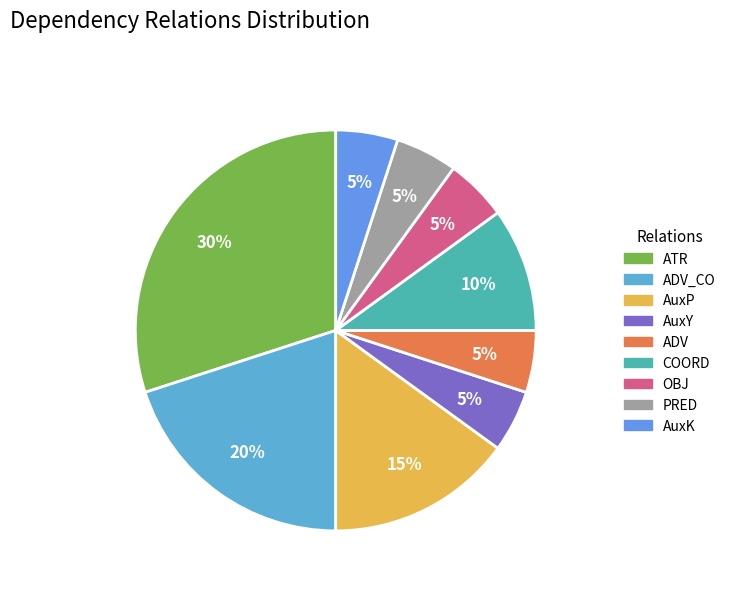

Is ADV_CO the majority of the pie?

No